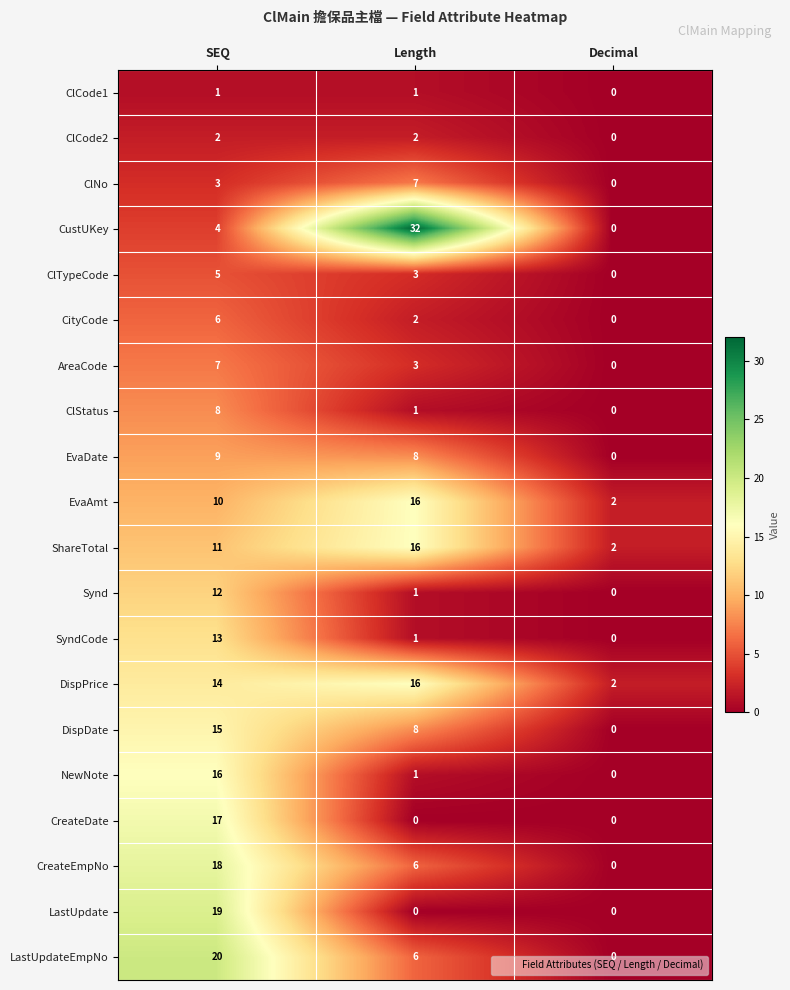

The AreaCode series shows 7 at SEQ. True or false?

True